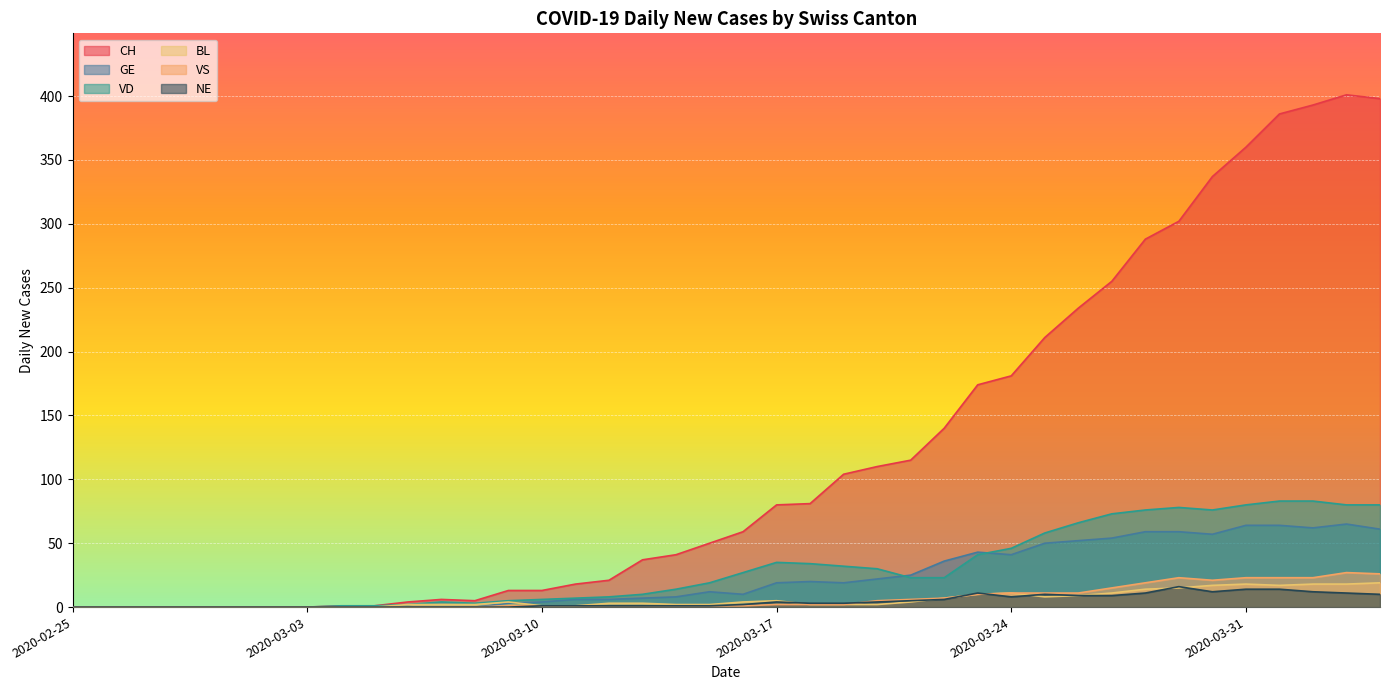

Rank the categories by NE value from highest to lowest.

2020-03-29, 2020-03-31, 2020-04-01, 2020-03-30, 2020-04-02, 2020-03-23, 2020-03-28, 2020-04-03, 2020-03-25, 2020-04-04, 2020-03-26, 2020-03-27, 2020-03-24, 2020-03-22, 2020-03-21, 2020-03-17, 2020-03-20, 2020-03-18, 2020-03-19, 2020-03-16, 2020-03-10, 2020-03-11, 2020-03-12, 2020-03-13, 2020-03-14, 2020-03-15, 2020-02-25, 2020-02-26, 2020-02-27, 2020-02-28, 2020-02-29, 2020-03-01, 2020-03-02, 2020-03-03, 2020-03-04, 2020-03-05, 2020-03-06, 2020-03-07, 2020-03-08, 2020-03-09